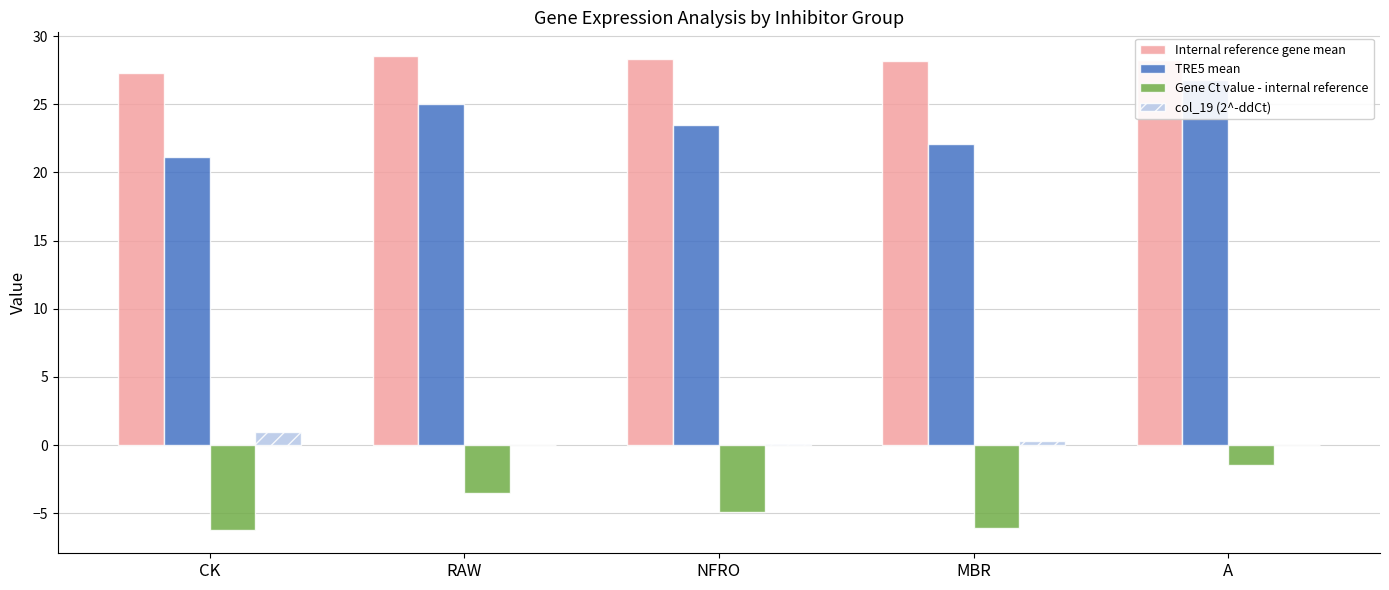

Is the value of Gene Ct value - internal reference at CK greater than the value of Internal reference gene mean at NFRO?

No